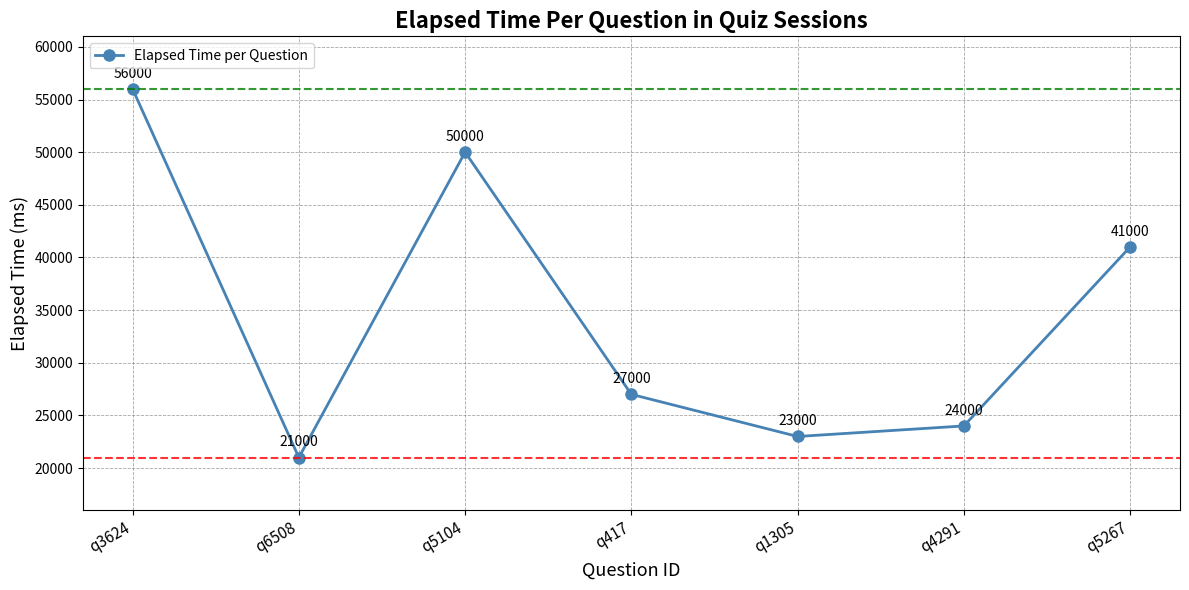

How many values are below 27000?

3